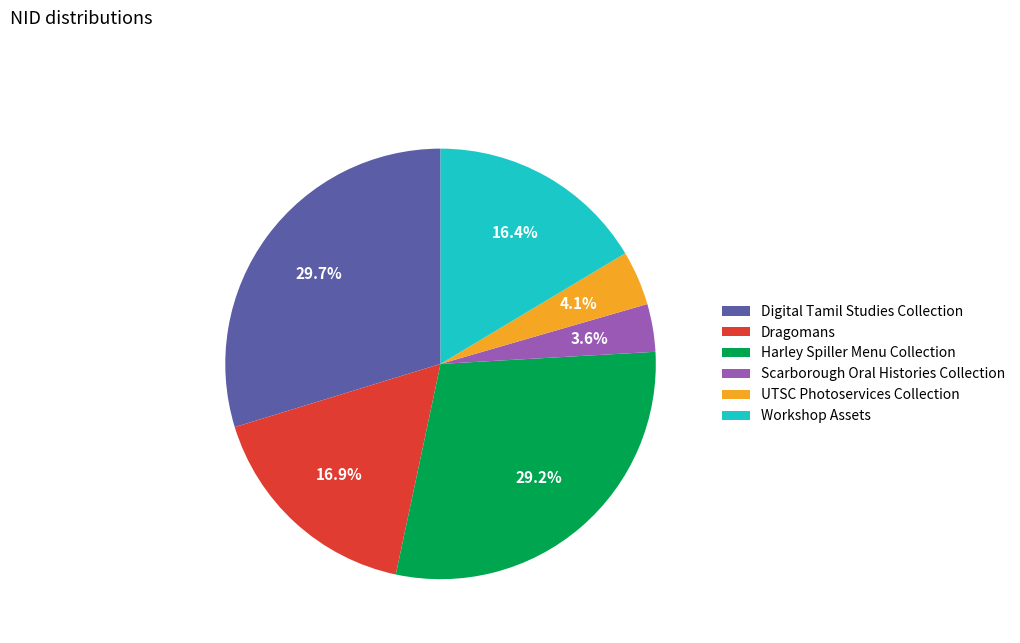

What percentage is the UTSC Photoservices Collection slice, to the nearest percent?

4%